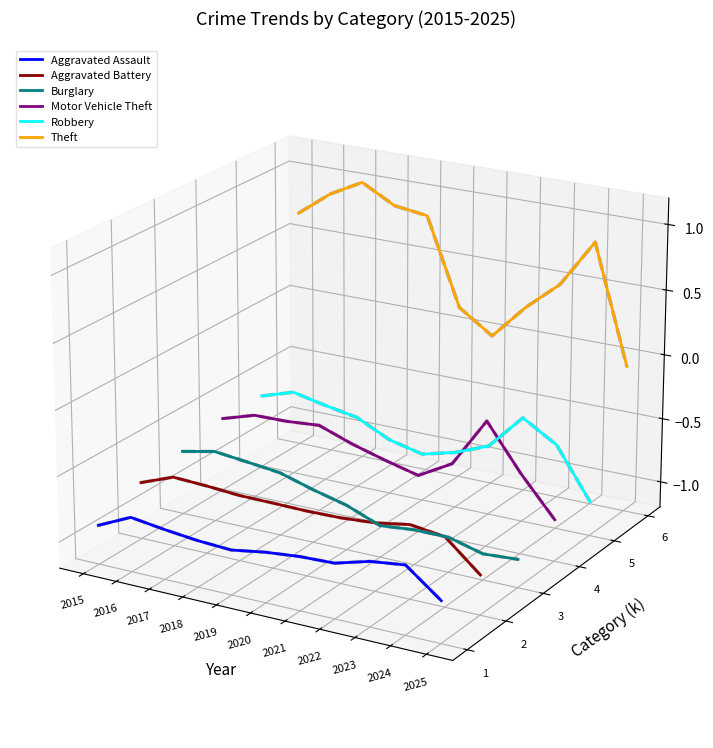

At which category is the sum across all series the highest?

2016